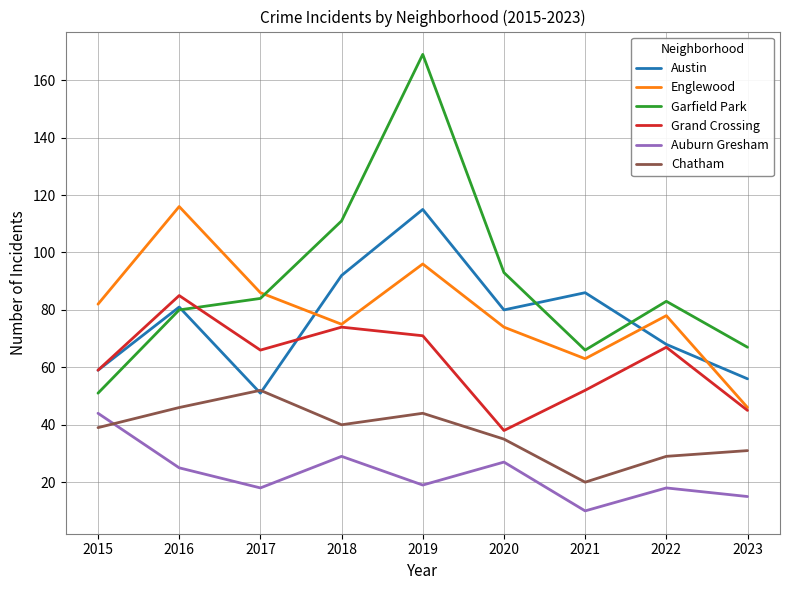

What is the average value of the Chatham series?

37